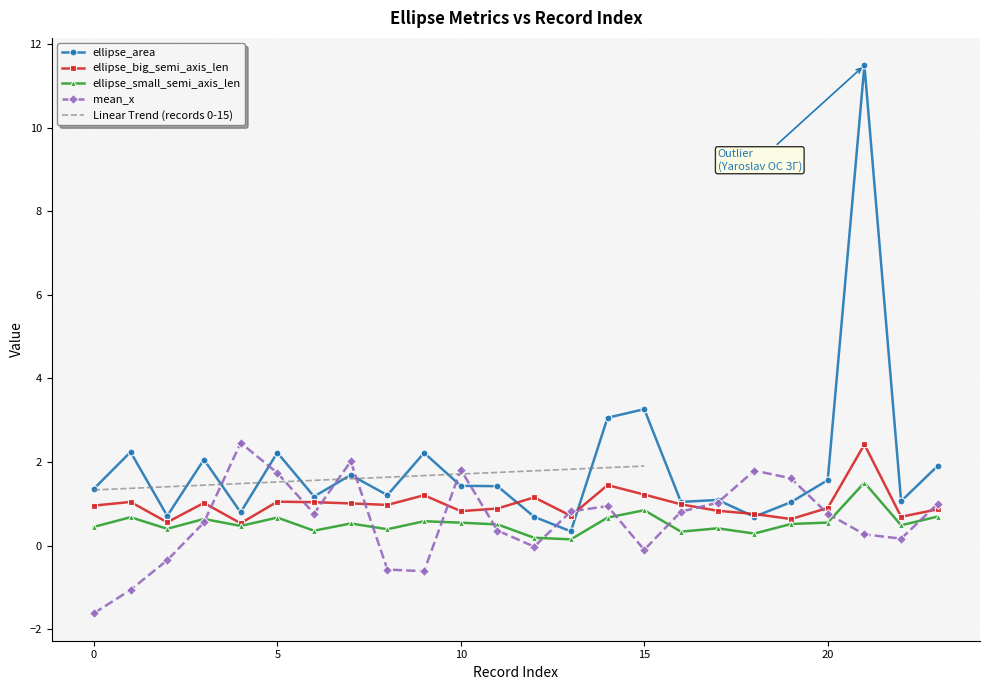

What is the lowest value of the mean_x series?

-1.6